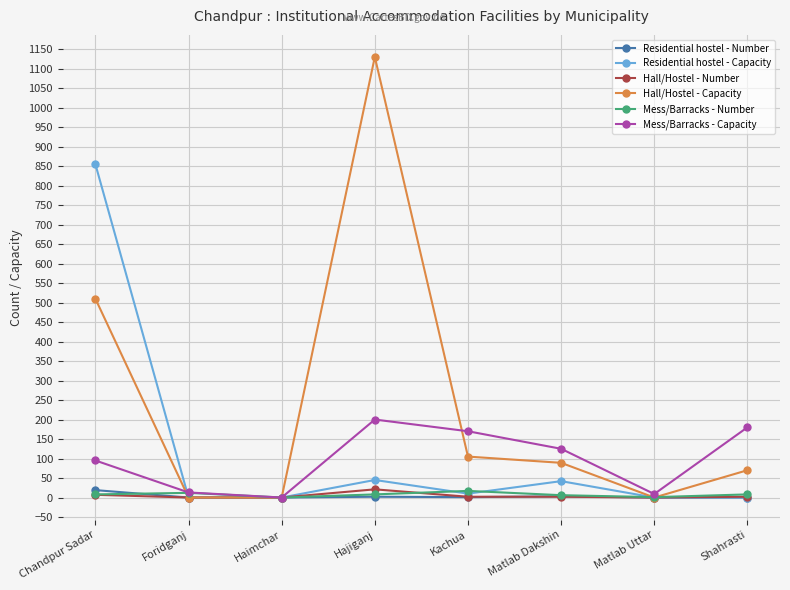

Which category has the highest value in the Residential hostel - Number series?

Chandpur Sadar